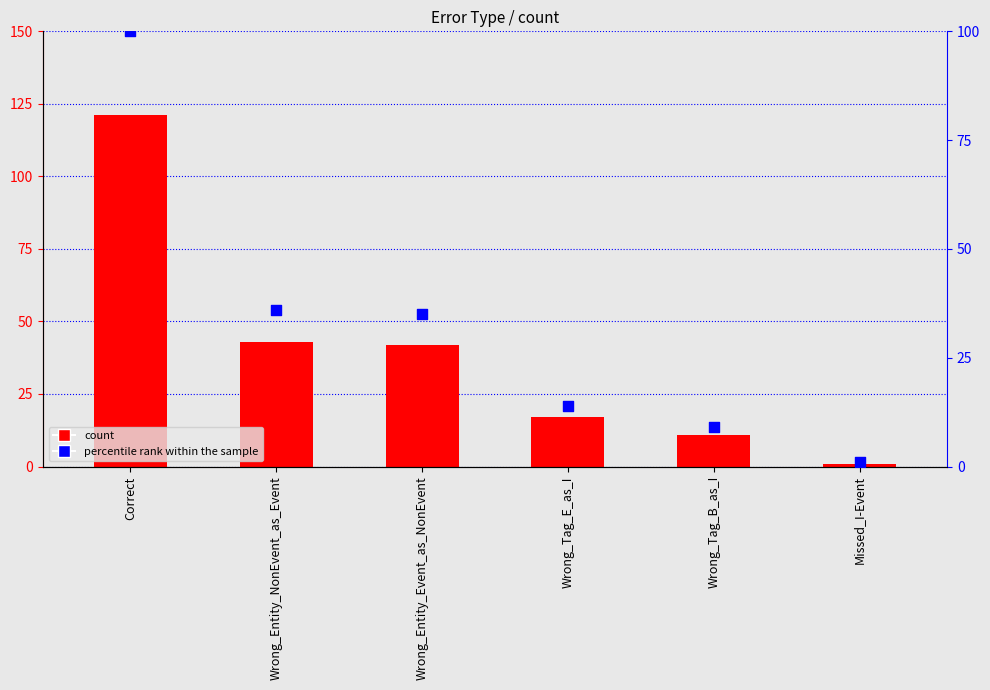

At how many categories does at least one series exceed 107?

1